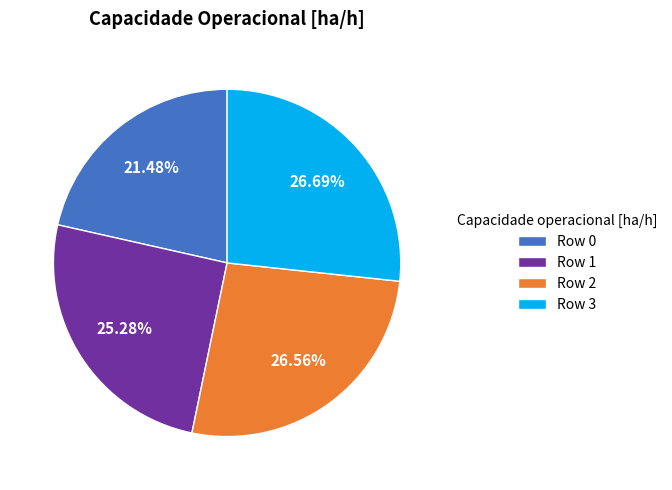

Count the number of slices in the pie.

4